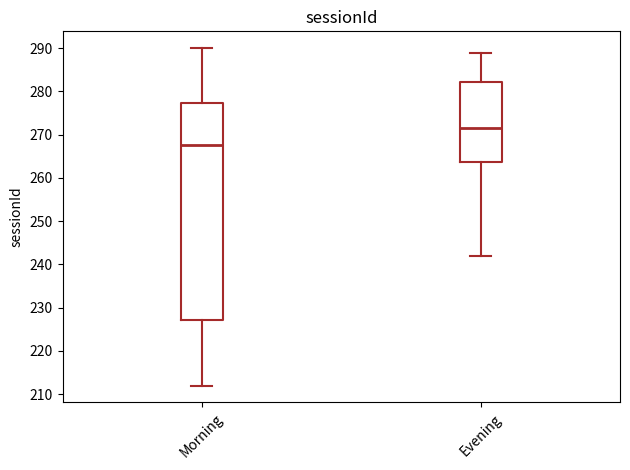

Reading left to right, transcribe this box plot: for each box, give where its median line is, the range the box spans, and where its two whiskers end, as read against the y-axis. The values are not printed on the chart, so give them approximately, as read against the axis.

Morning: median 268, box 227 to 277, whiskers 212 to 290
Evening: median 272, box 264 to 282, whiskers 242 to 289